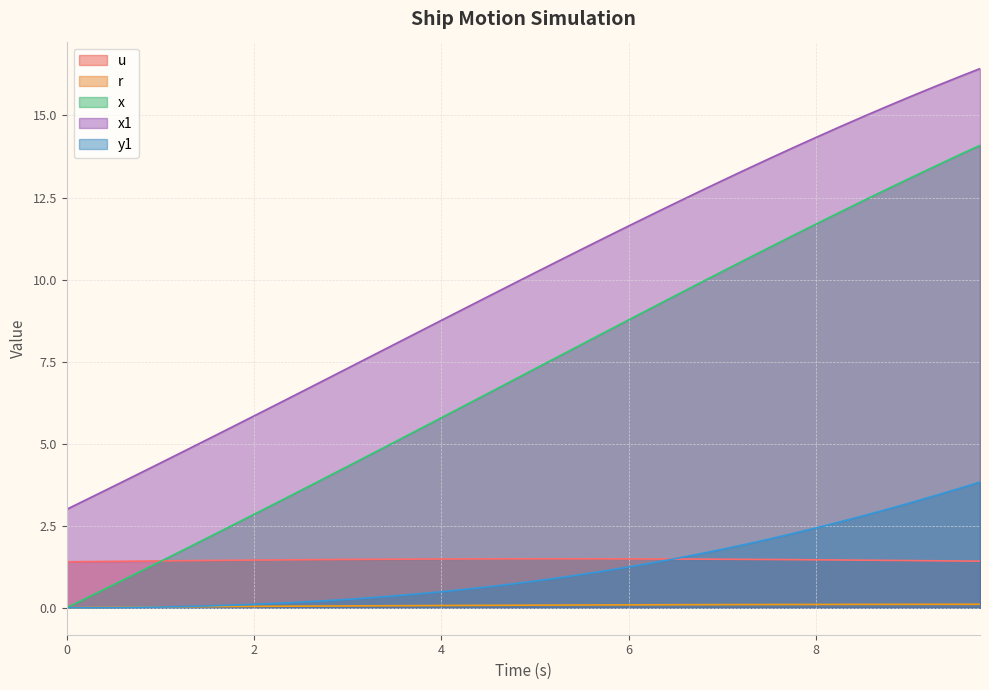

What is the difference between the y1 values at 3.0 and 3.25?

0.1